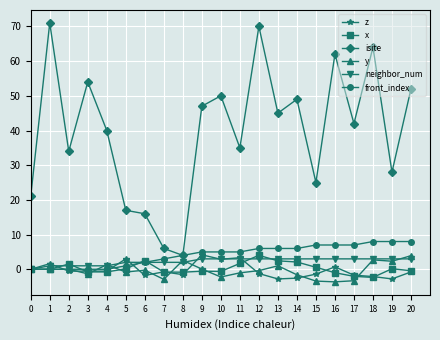

The value of y at 0 is 0.0. True or false?

True